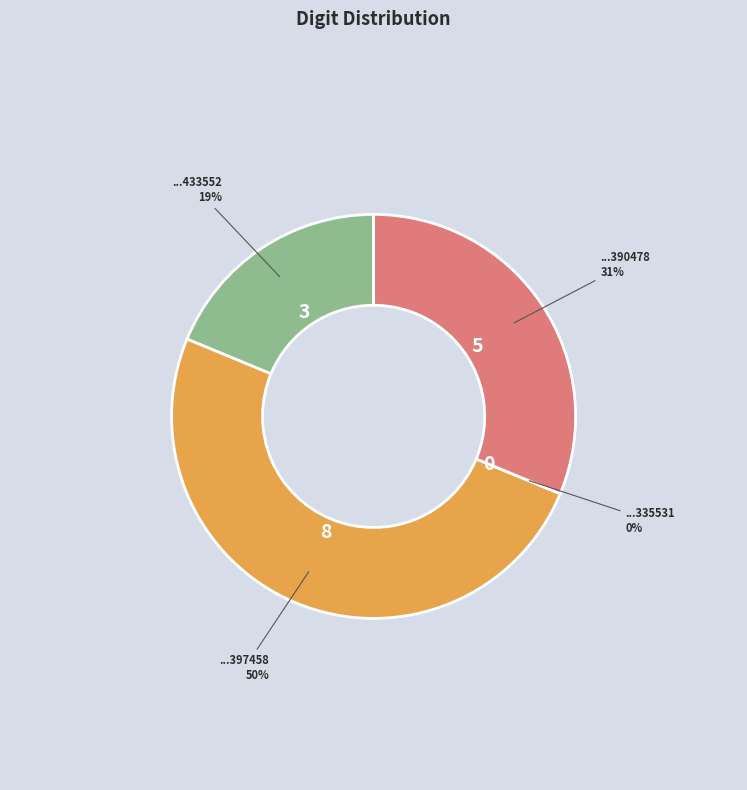

Which category has the biggest portion of the pie?

108160355397458